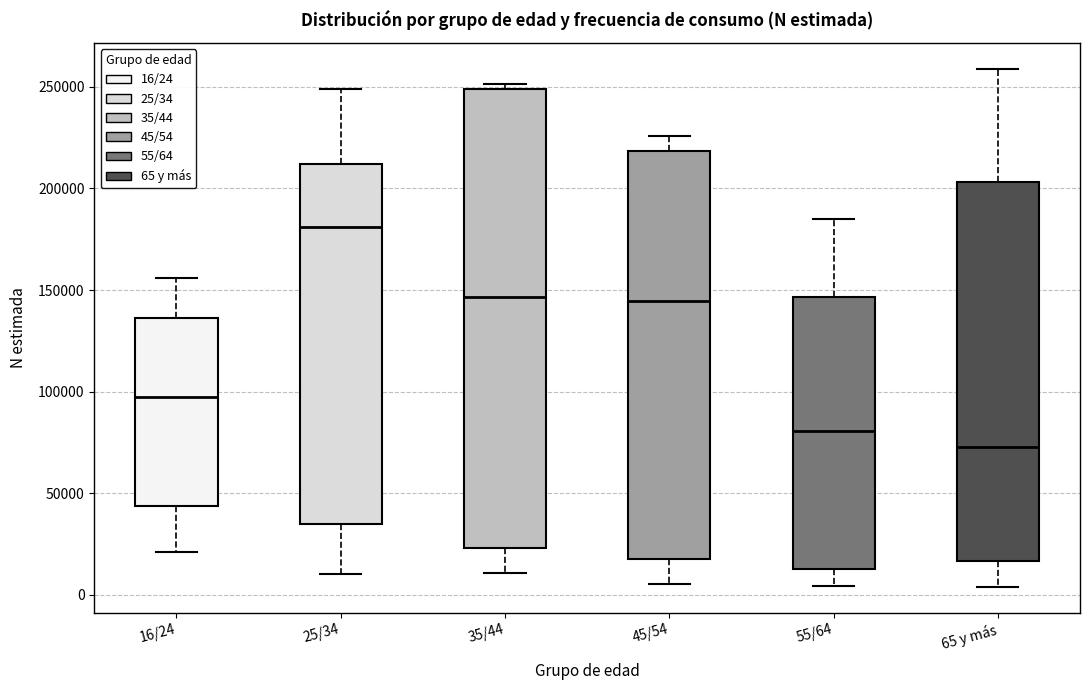

Reading left to right, read every box against the y-axis: the position of its median line, the range the box covers, and the ends of its whiskers. The values are not printed on the chart, so give them approximately, as read against the axis.

16/24: median 95000, box 45000 to 135000, whiskers 20000 to 155000
25/34: median 180000, box 35000 to 210000, whiskers 10000 to 250000
35/44: median 145000, box 25000 to 250000, whiskers 10000 to 250000 (just above the box's upper edge)
45/54: median 145000, box 20000 to 220000, whiskers 5000 to 225000
55/64: median 80000, box 15000 to 145000, whiskers 5000 to 185000
65 y más: median 75000, box 15000 to 205000, whiskers 5000 to 260000